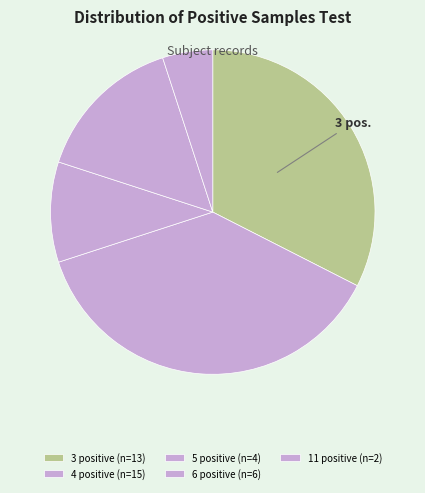

Count the number of slices in the pie.

5